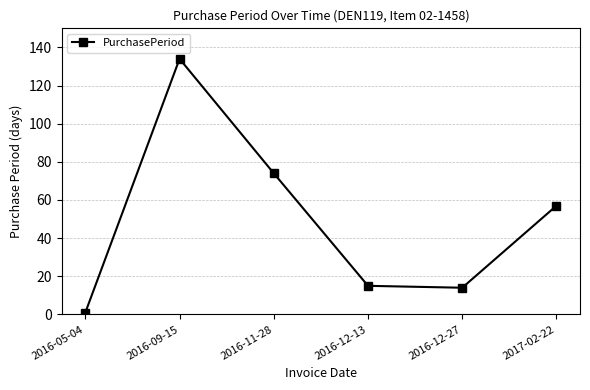

Is it true that the value at 2016-12-27 is 14?

True